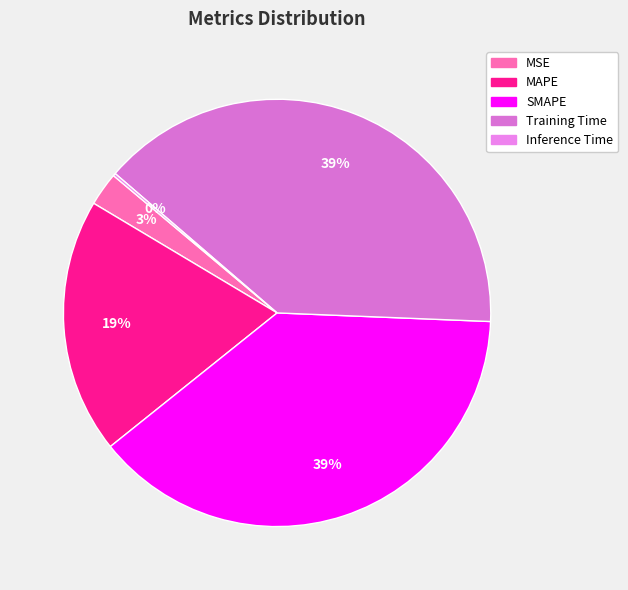

To the nearest percent, what is the average slice percentage?

20%